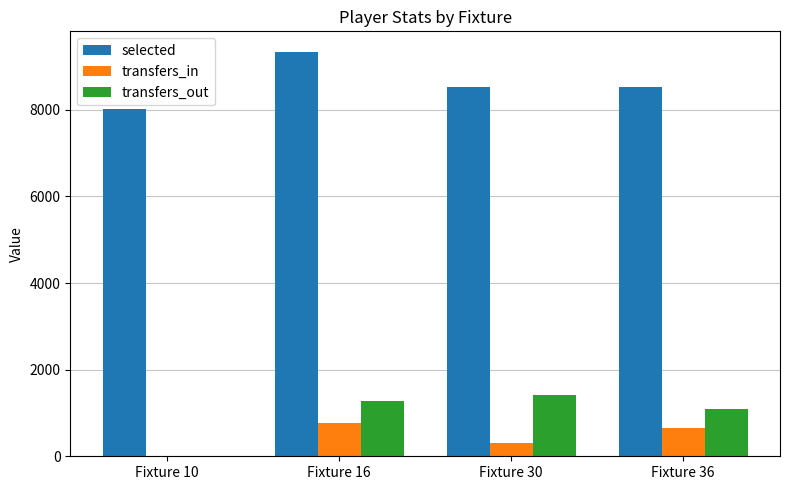

What is the sum of all transfers_out values?

3769